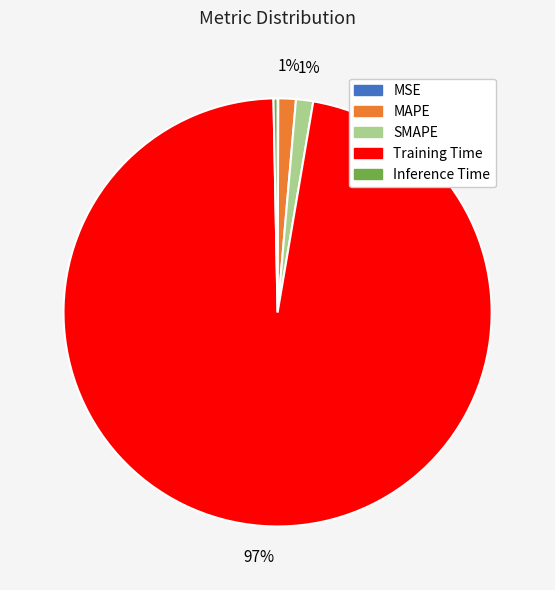

Is there any slice that represents more than half of the pie?

Yes